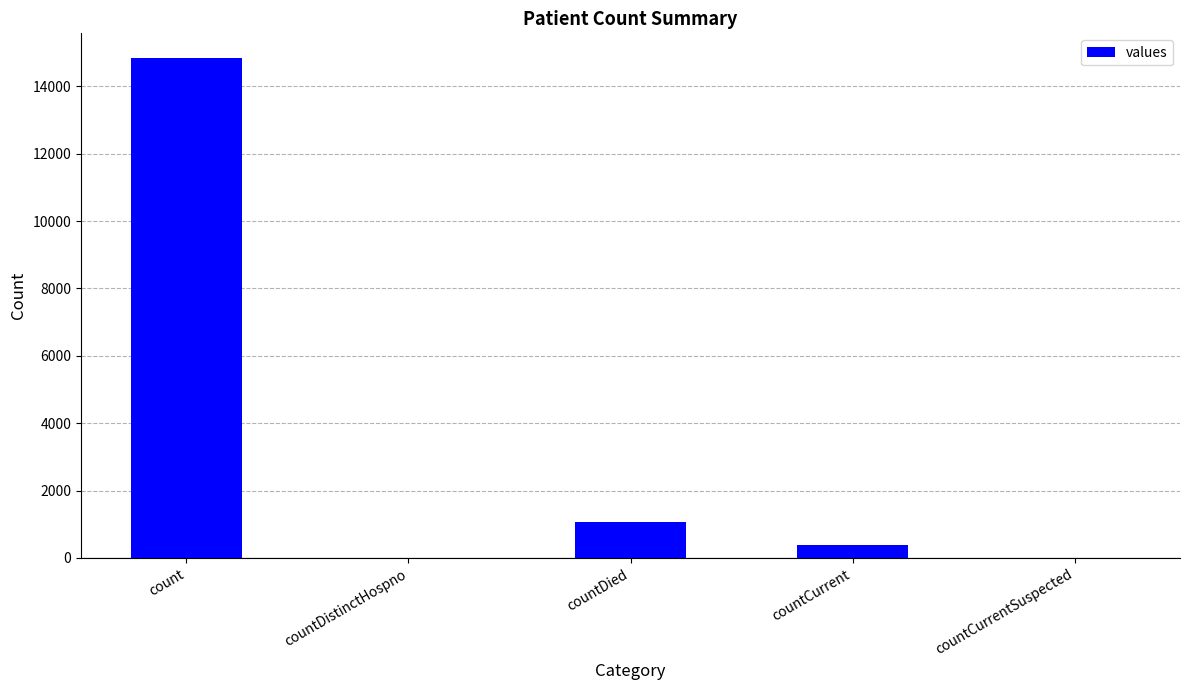

How many categories are shown in the chart?

5